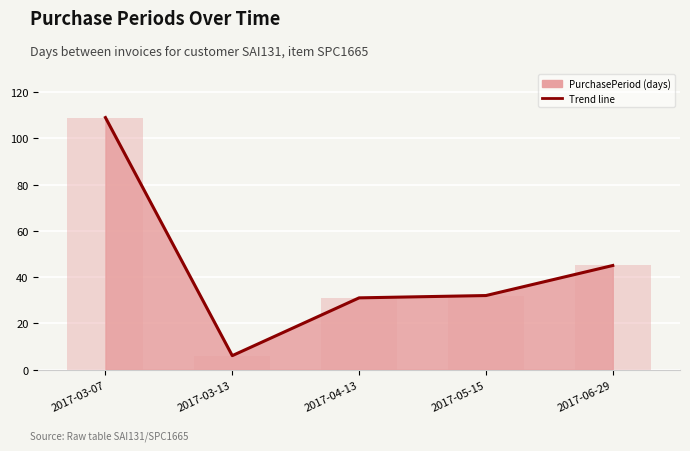

What is the change in value from 2017-03-07 to 2017-03-13?

-103